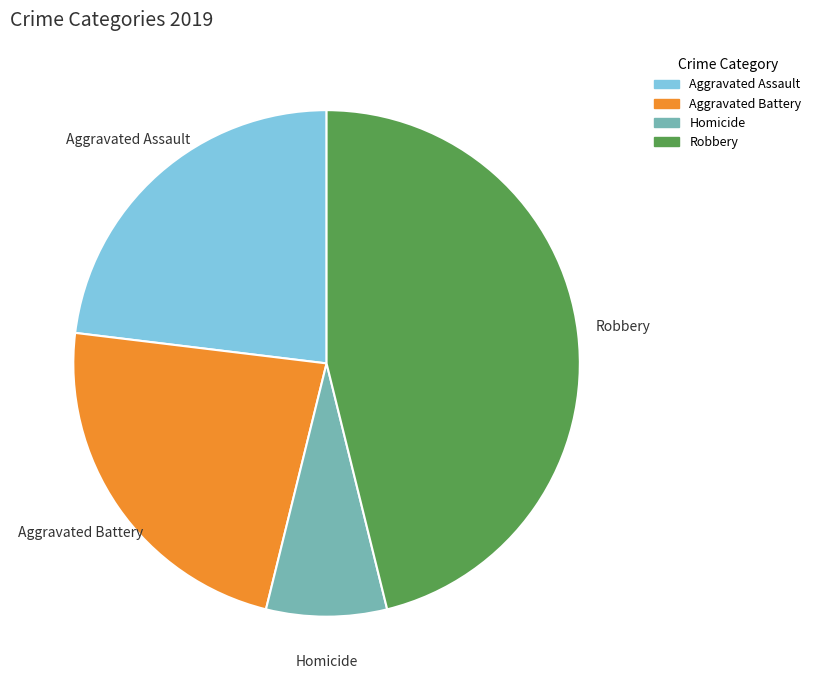

True or false: Aggravated Battery accounts for 23% of the total.

True